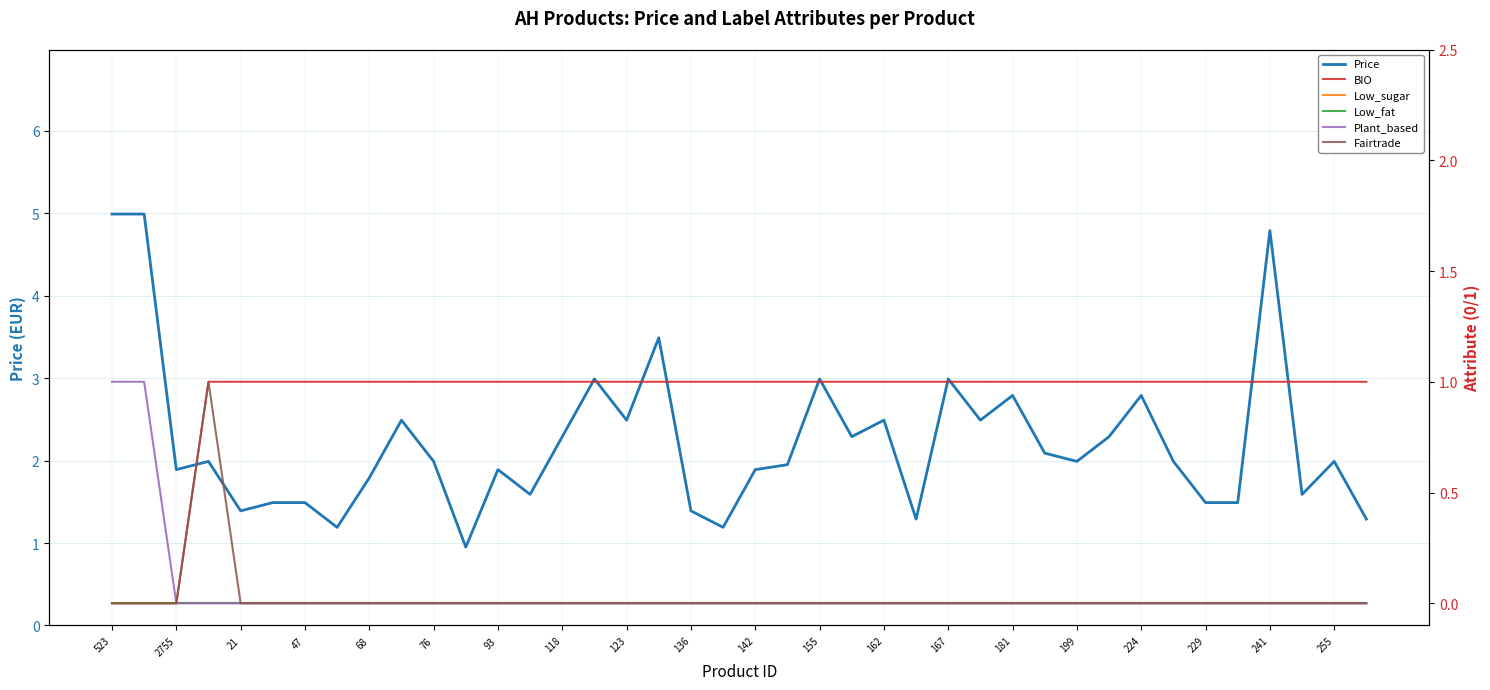

Does the chart have visible grid lines?

Yes